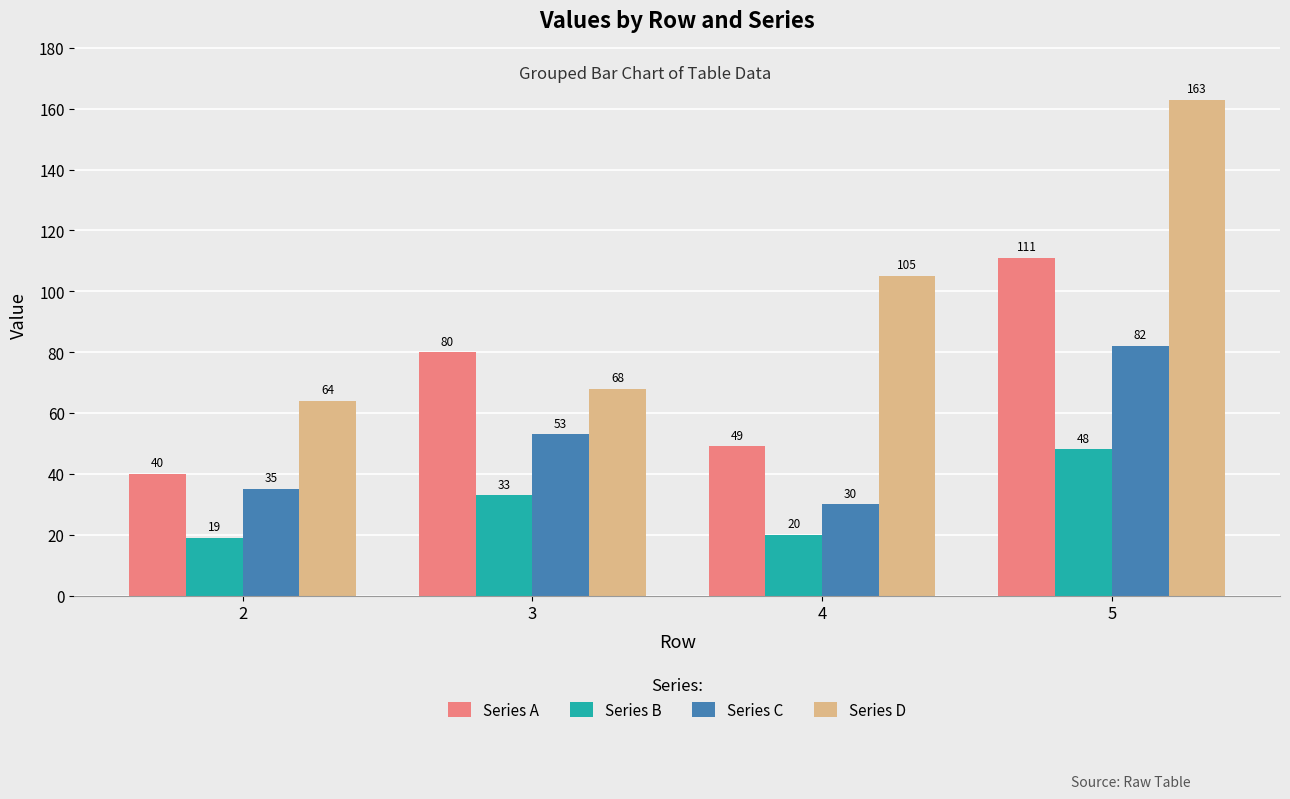

The Series A series shows 21 at 3. True or false?

False